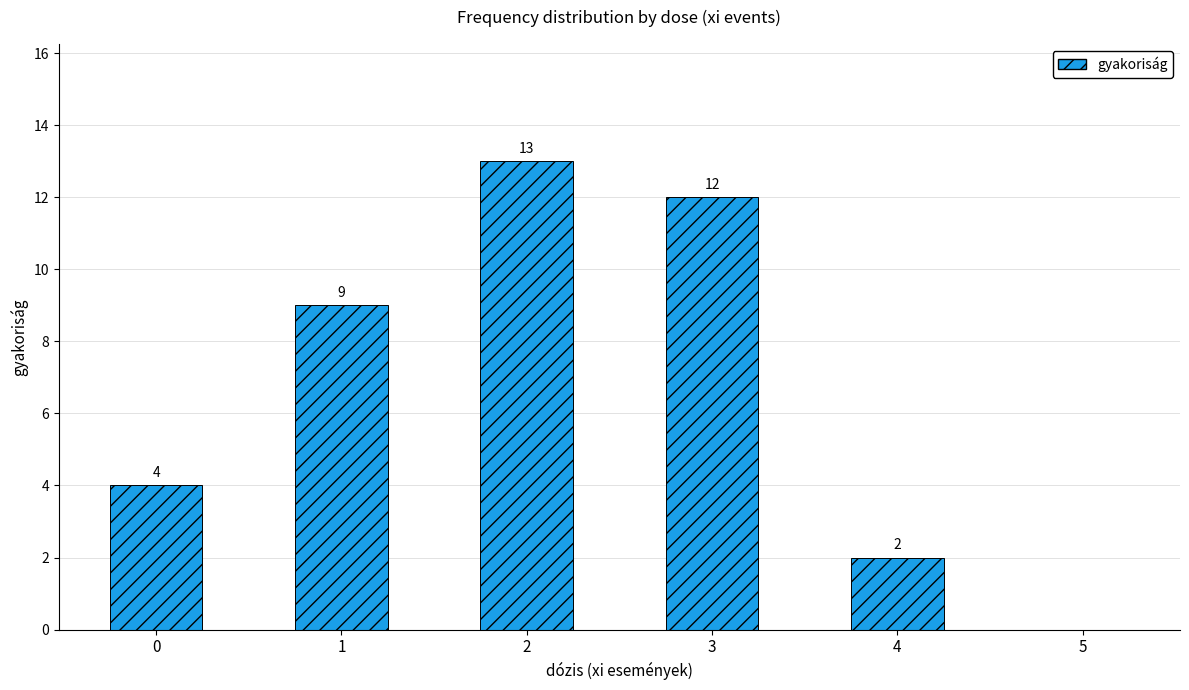

Reading left to right, list all the values displayed in this chart.

0=4	1=9	2=13	3=12	4=2	5=0